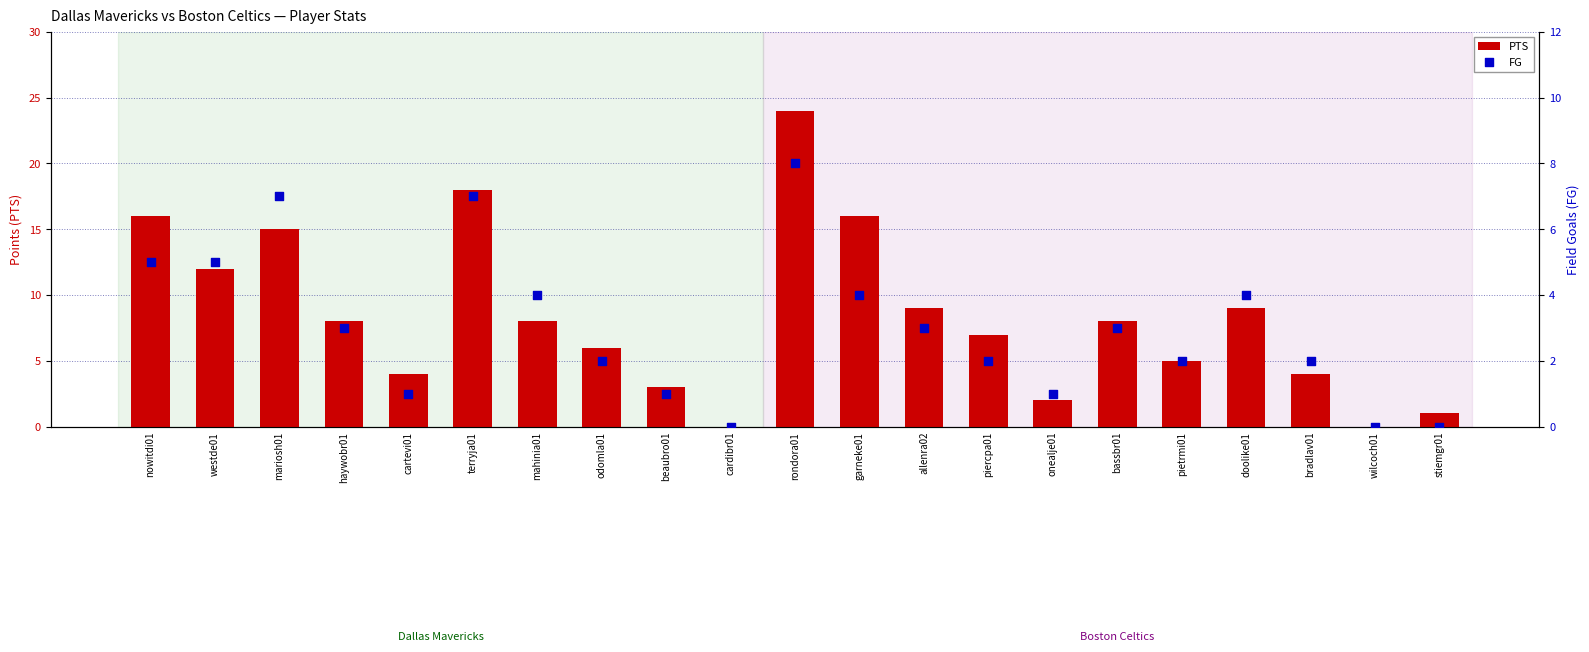

Which series contains the highest Y value?

PTS